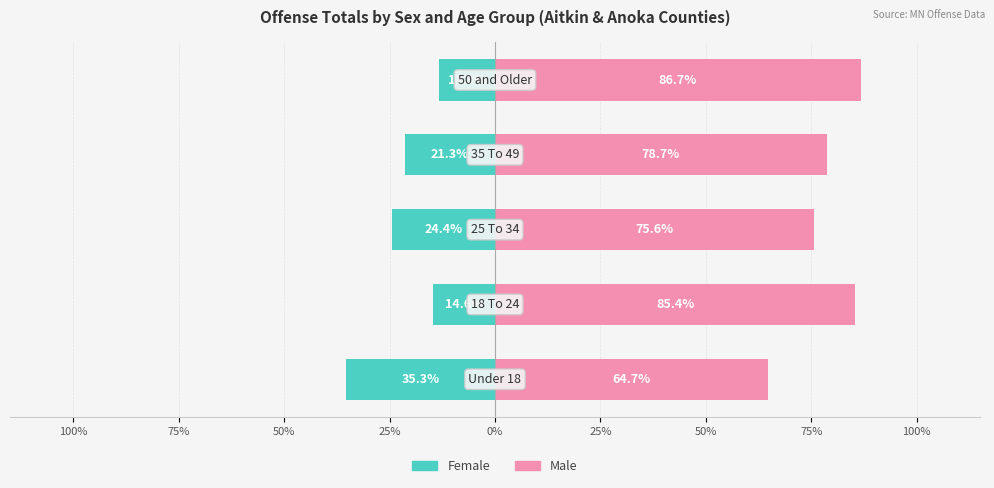

What is the maximum value shown in the chart?

86.7